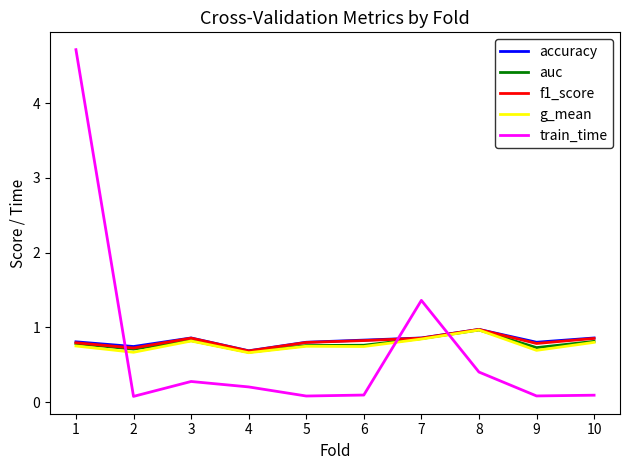

Where is the first local maximum for train_time?

3